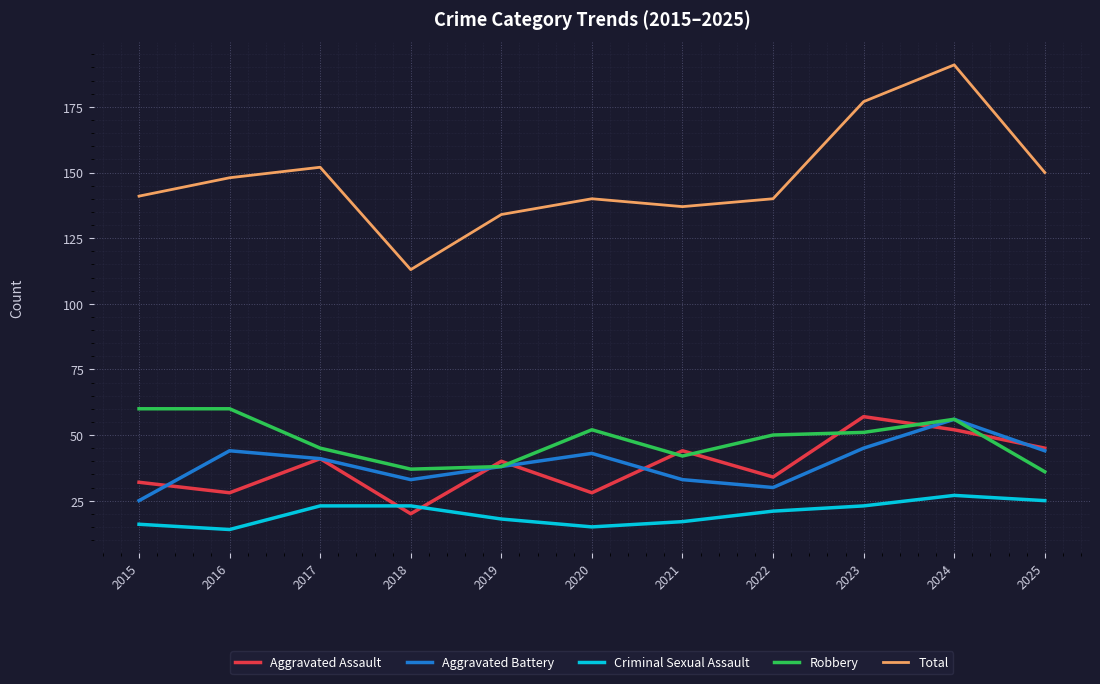

At how many categories does at least one series exceed 98?

11